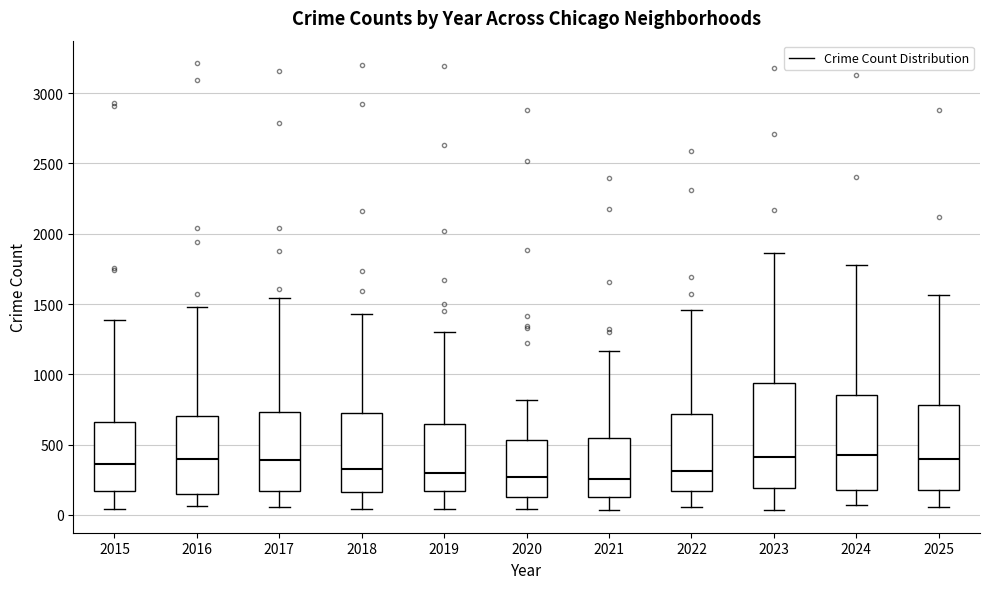

Which box is the tallest, from its lower edge to its upper edge?

2023